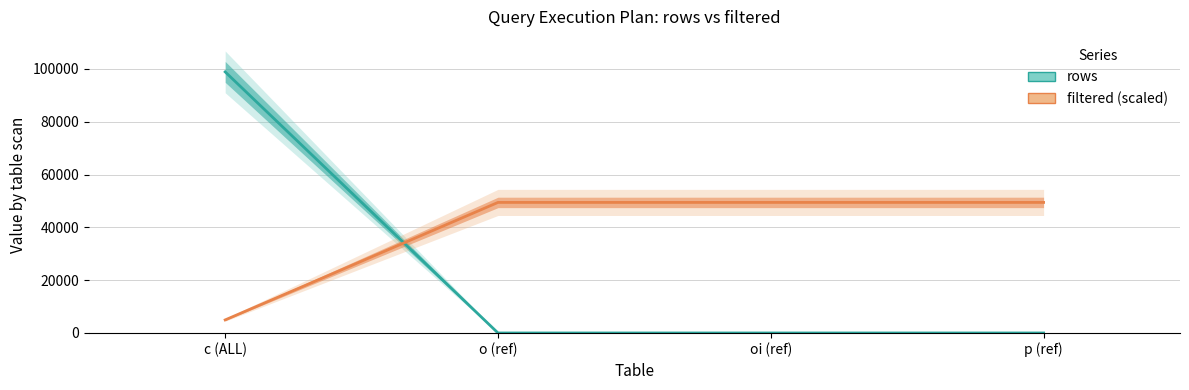

Which series has the widest spread of values?

rows